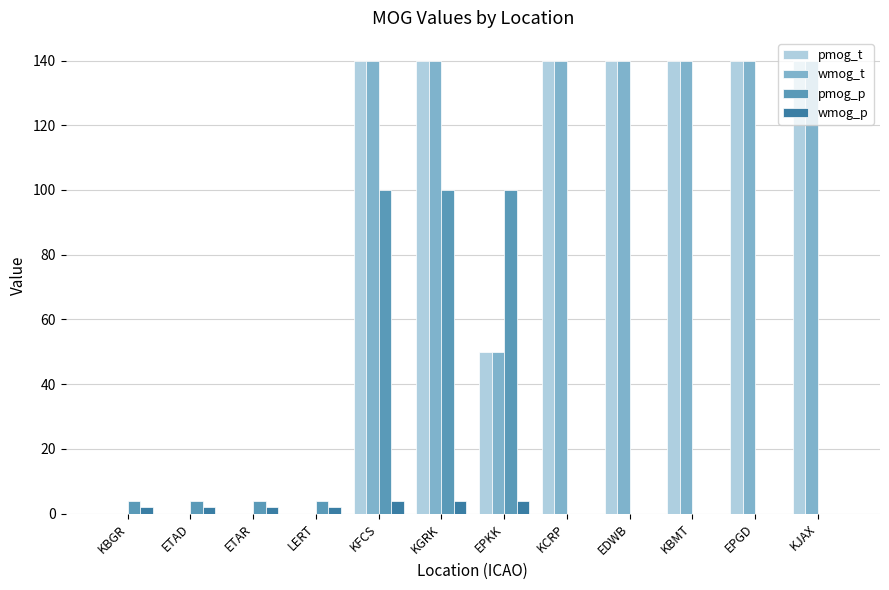

What is the difference between the wmog_t values at KFCS and ETAD?

140